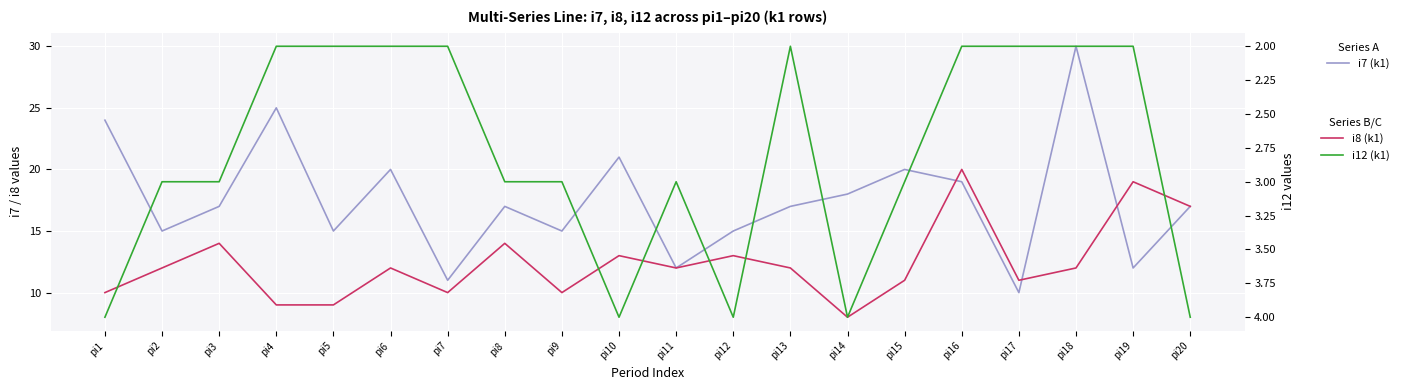

Which has a higher value, pi8 or pi4?

pi4